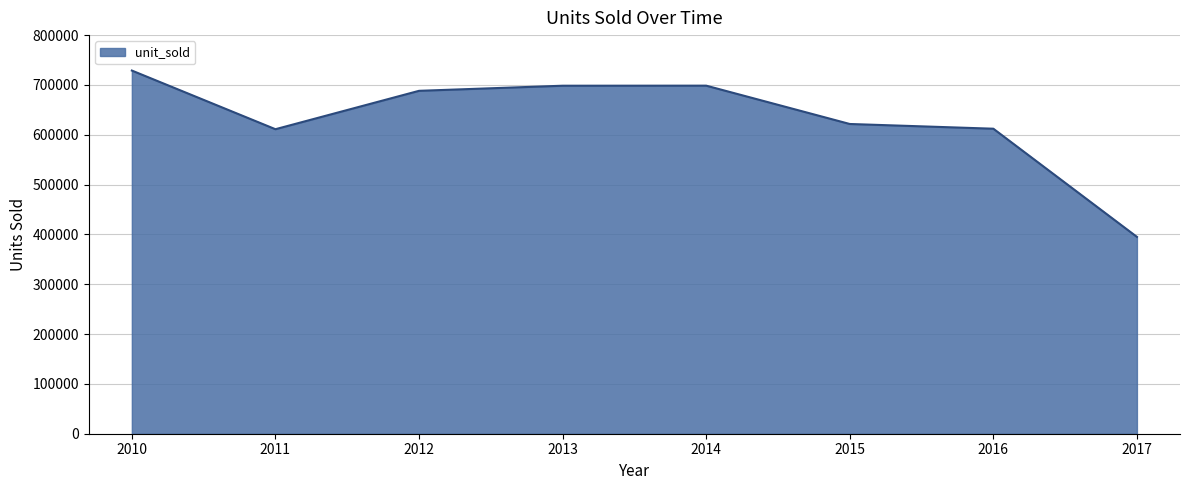

Read the value at 2017.

395032